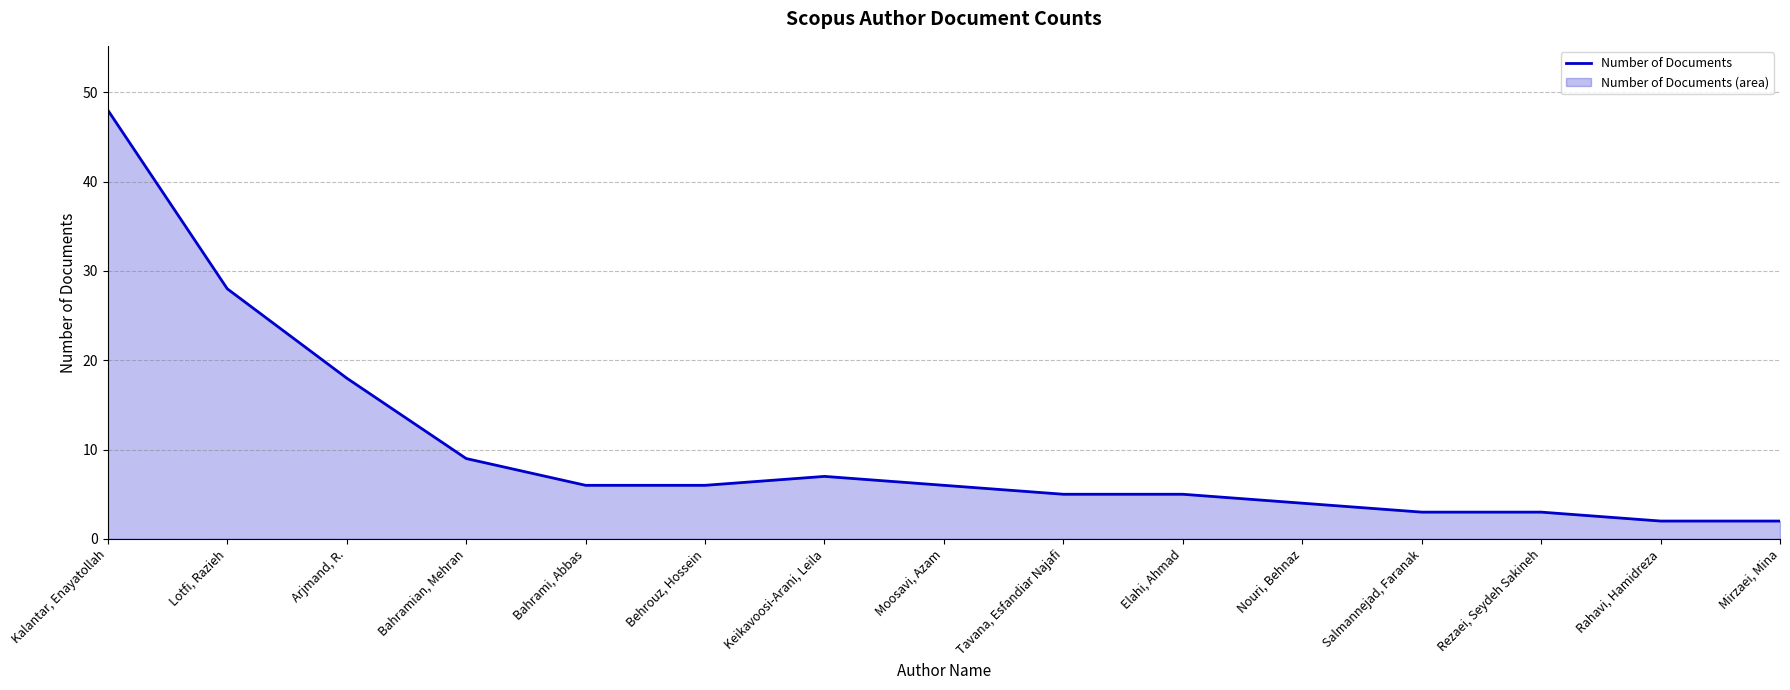

Reading right to left, transcribe all the data shown in this chart.

Mirzaei, Mina=2	Rahavi, Hamidreza=2	Rezaei, Seydeh Sakineh=3	Salmannejad, Faranak=3	Nouri, Behnaz=4	Elahi, Ahmad=5	Tavana, Esfandiar Najafi=5	Moosavi, Azam=6	Keikavoosi-Arani, Leila=7	Behrouz, Hossein=6	Bahrami, Abbas=6	Bahramian, Mehran=9	Arjmand, R.=18	Lotfi, Razieh=28	Kalantar, Enayatollah=48